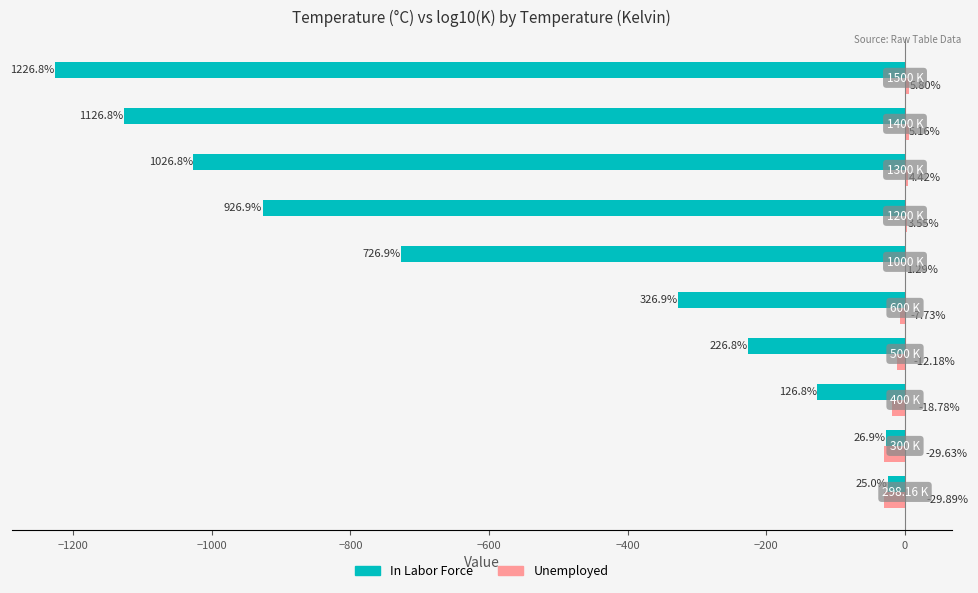

What is the sum of all Unemployed values?

-78.0